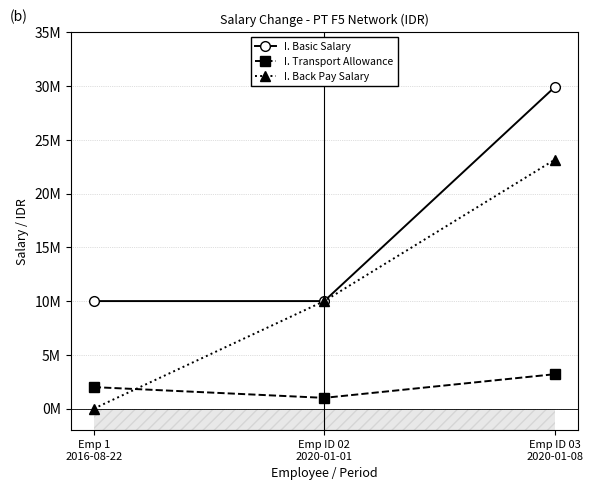

Where is I. Transport Allowance nearest to the value 2100000?

Emp 1
2016-08-22